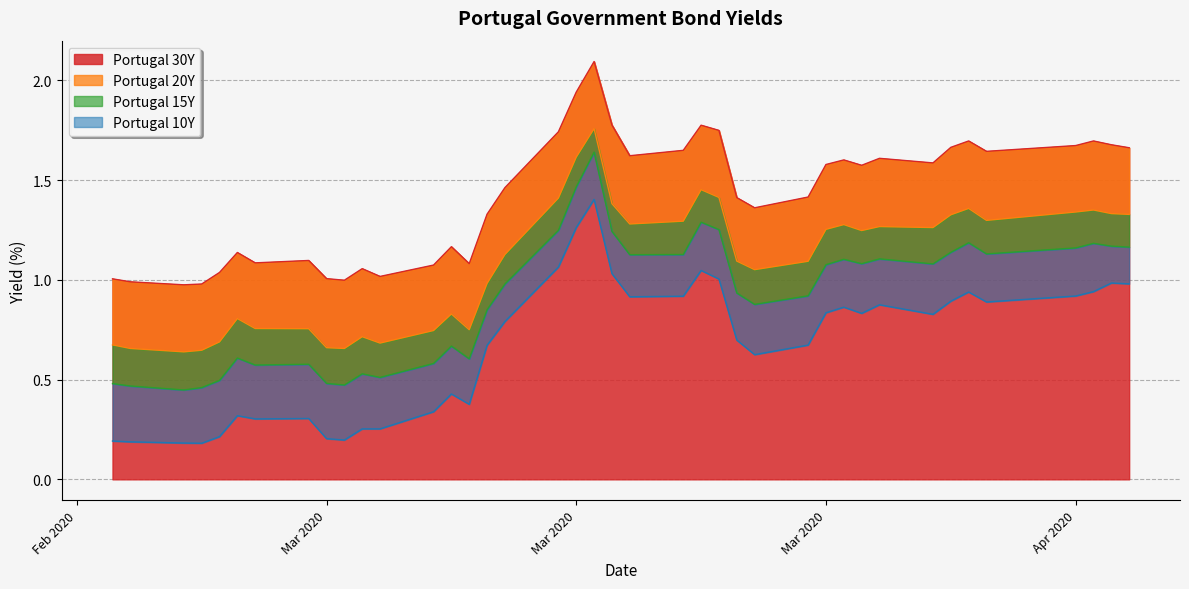

What is the value of the Portugal 15Y point at the 17th from the left?

1.0